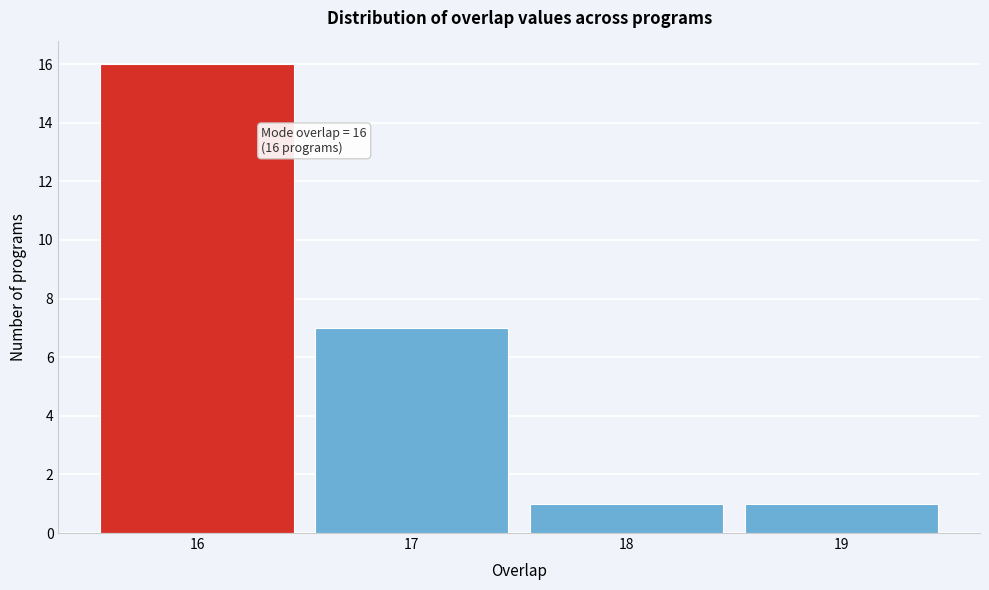

Which range on the x-axis has the tallest bar?

15.5 to 16.5